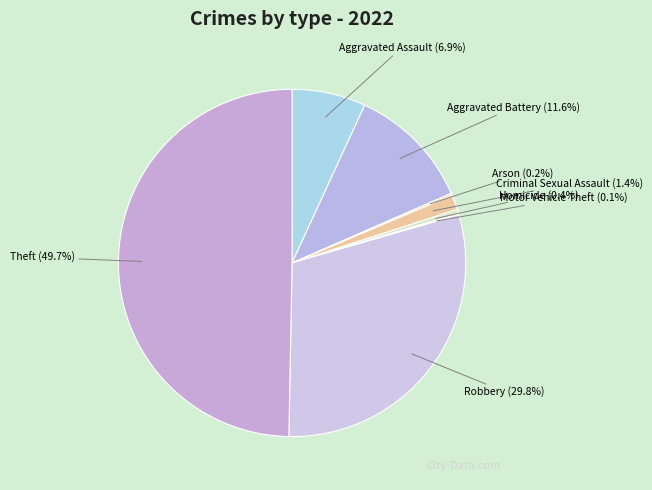

What percentage is the Robbery slice, to the nearest percent?

30%